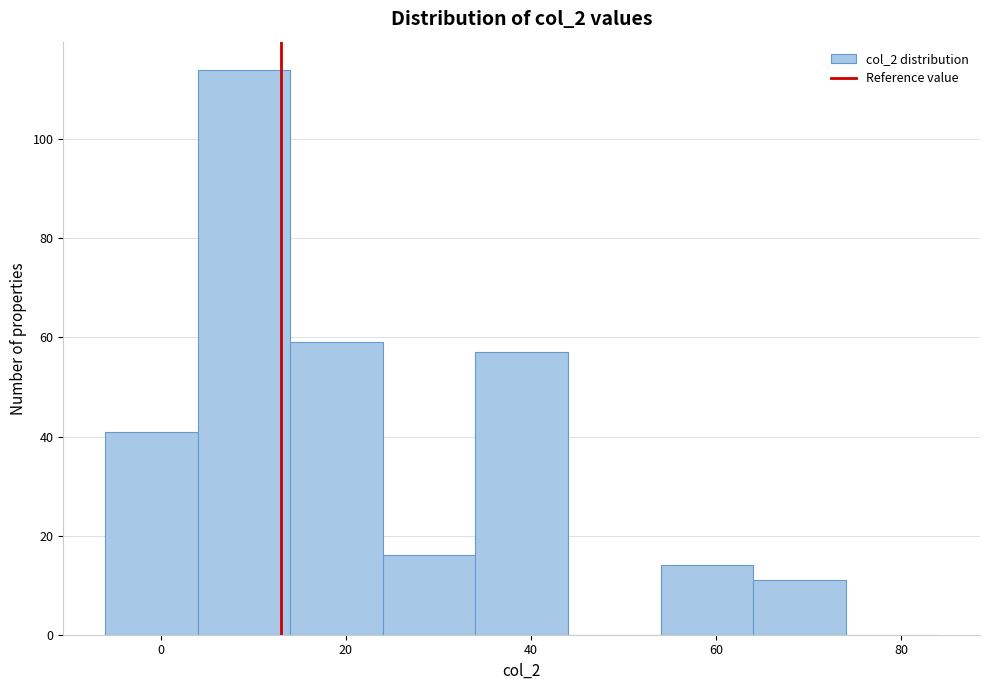

Reading left to right, transcribe this chart: for each bar, give the range it covers on the x-axis and its height. The values are not printed on the chart, so give them approximately, as read against the axis.

-6 to 4: 42
4 to 14: 114
14 to 24: 60
24 to 34: 16
34 to 44: 58
44 to 54: 0
54 to 64: 14
64 to 74: 12
74 to 84: 0